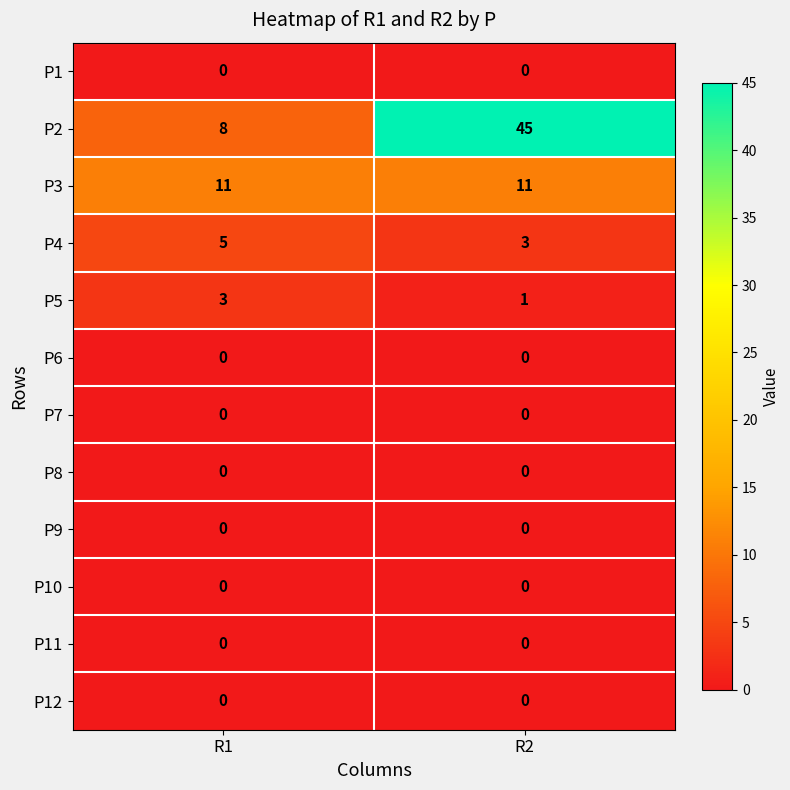

Reading left to right, what are all the values shown in this chart?

P1: 0	0
P2: 8	45
P3: 11	11
P4: 5	3
P5: 3	1
P6: 0	0
P7: 0	0
P8: 0	0
P9: 0	0
P10: 0	0
P11: 0	0
P12: 0	0